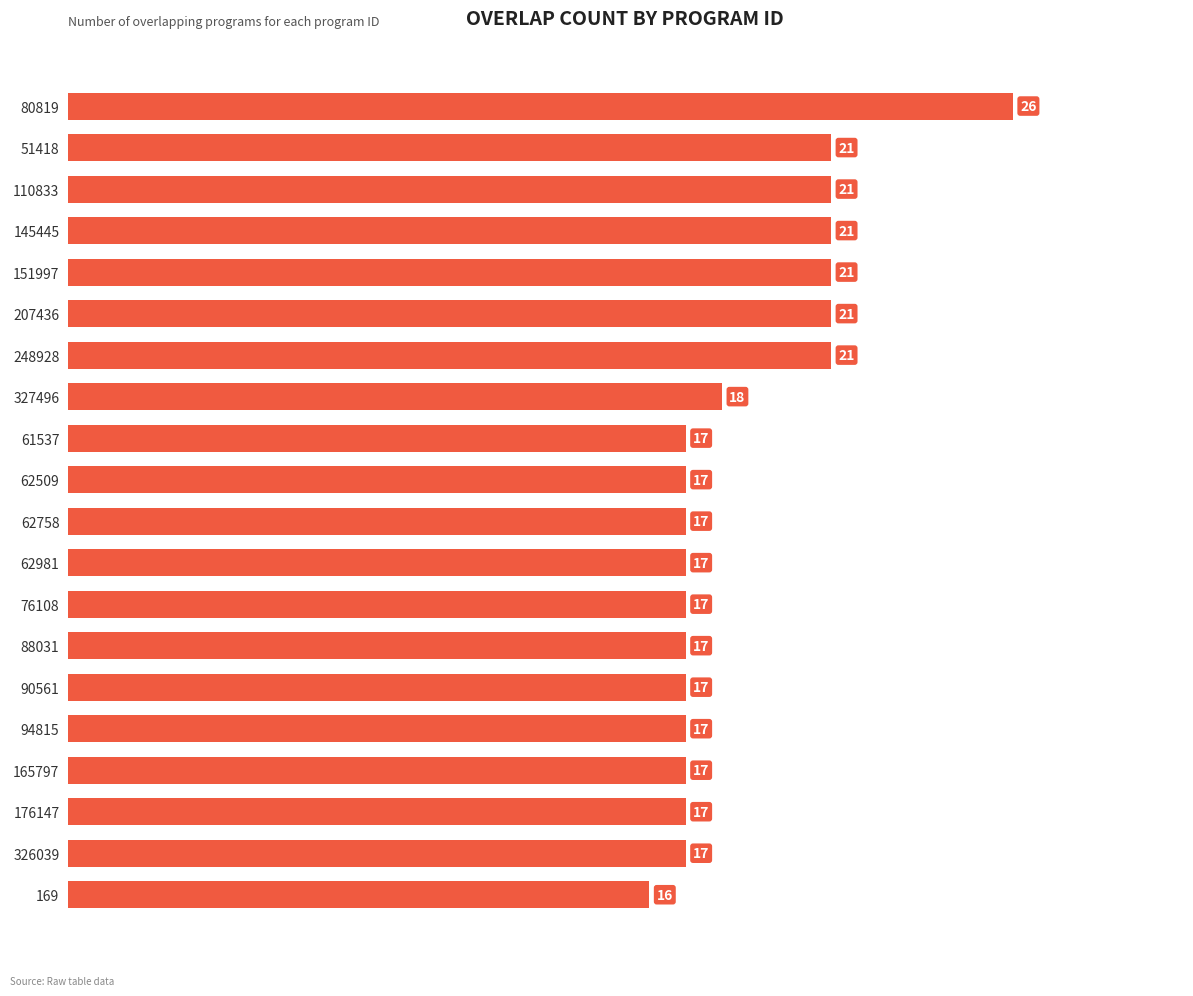

What is the sum of all values?

373